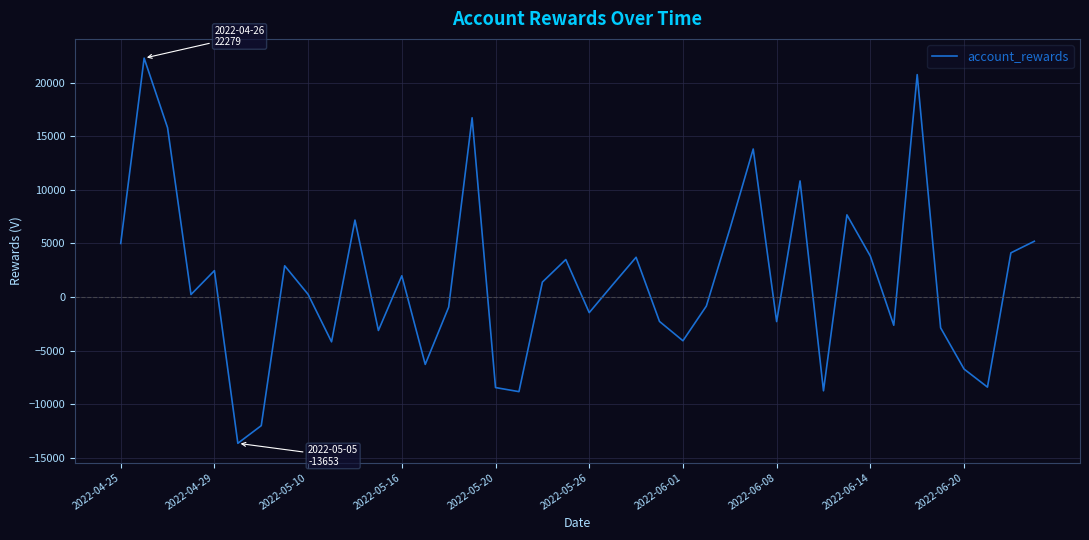

What is the difference between the maximum and minimum values?

35931.8